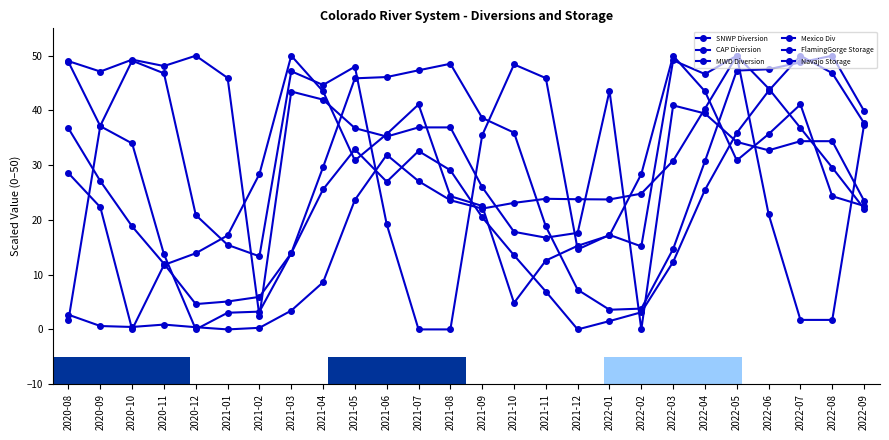

What is the total value across all series at 2022-05?

248.3